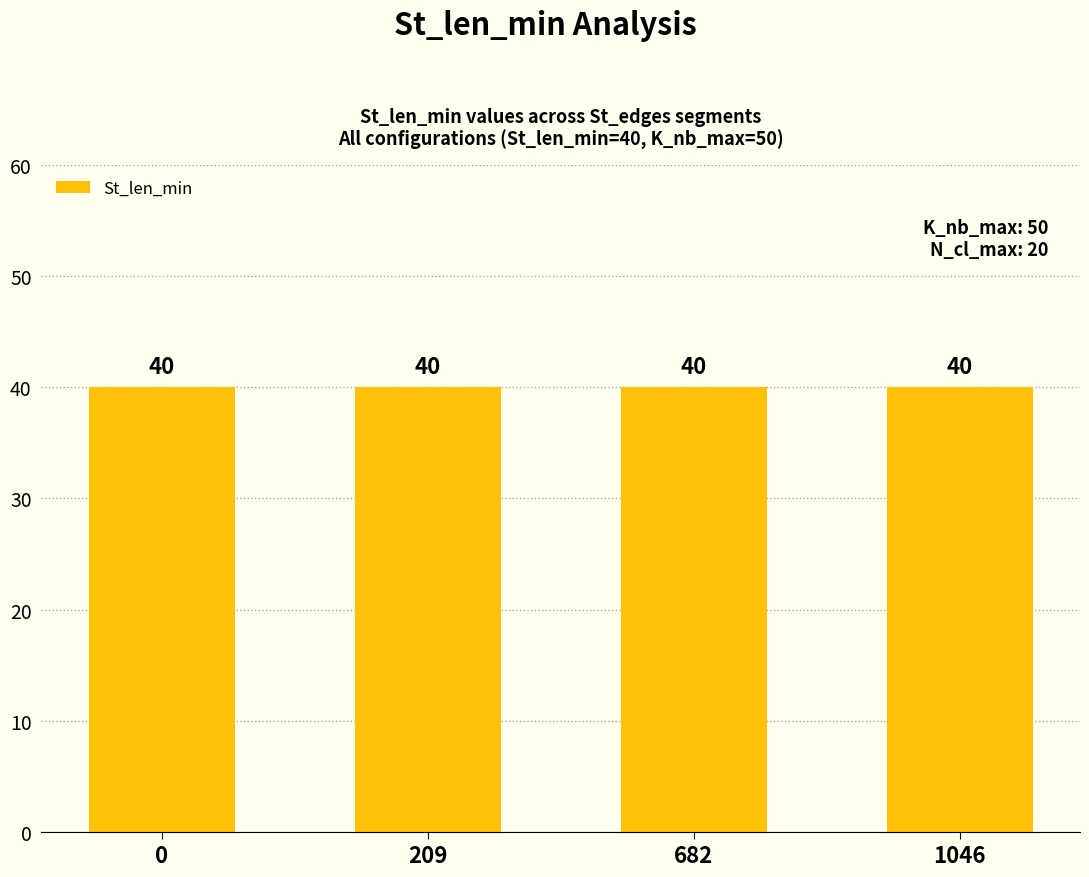

The K_nb_max series shows 15 at 209. True or false?

False